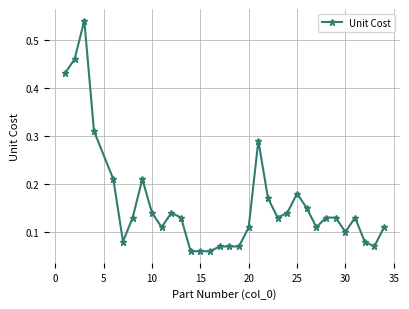

What is the sum of all values?

5.3